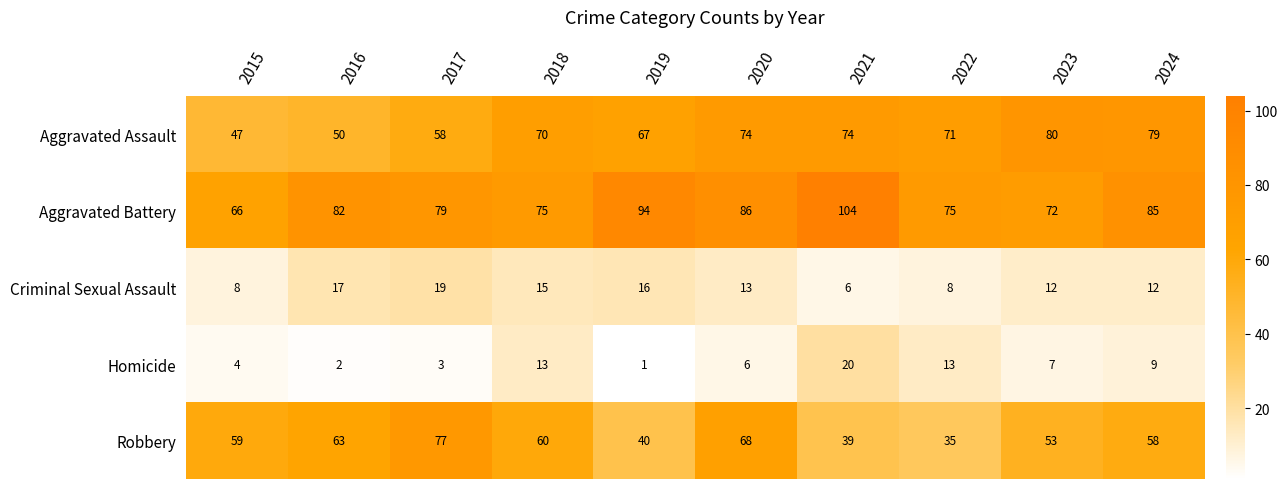

Which series has the largest total across all categories?

Aggravated Battery